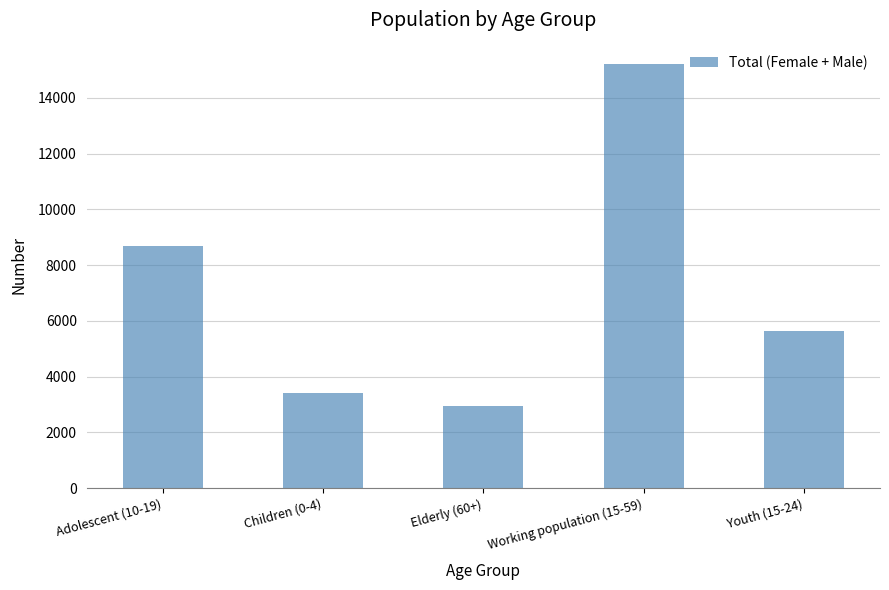

Reading right to left, what are all the values shown in this chart?

Youth (15-24)=5636	Working population (15-59)=15218	Elderly (60+)=2948	Children (0-4)=3418	Adolescent (10-19)=8702